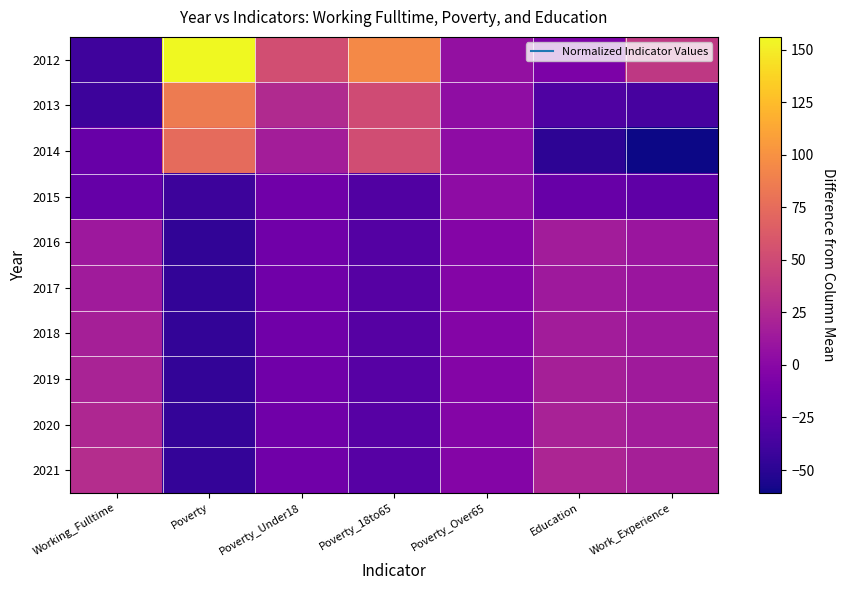

What is the smallest value displayed?

-60.9